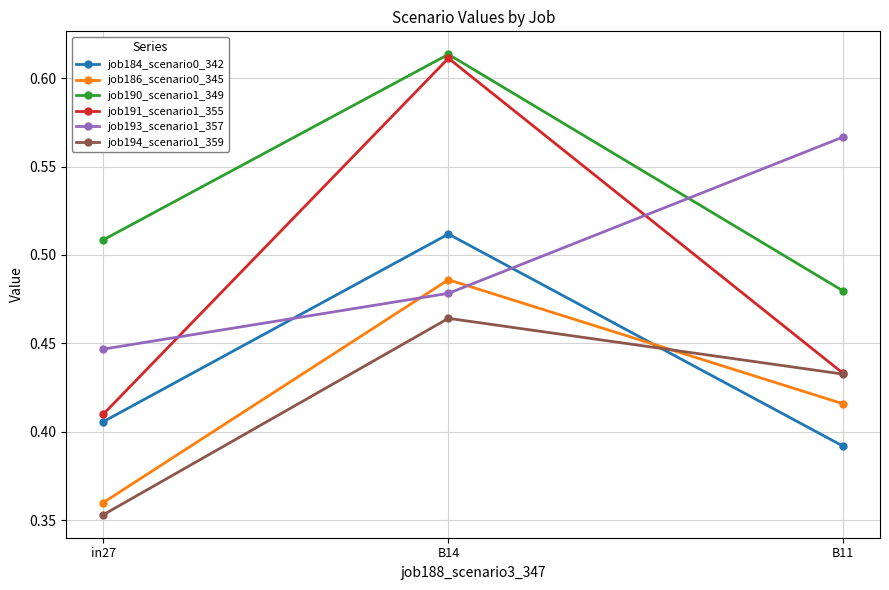

At which label is job184_scenario0_342 closest to 0?

B11